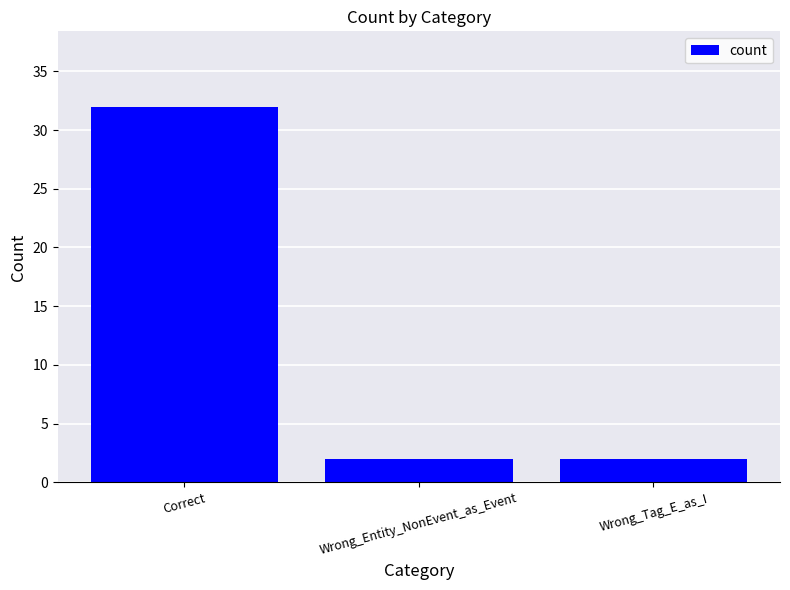

What position from the left is Wrong_Entity_NonEvent_as_Event?

2